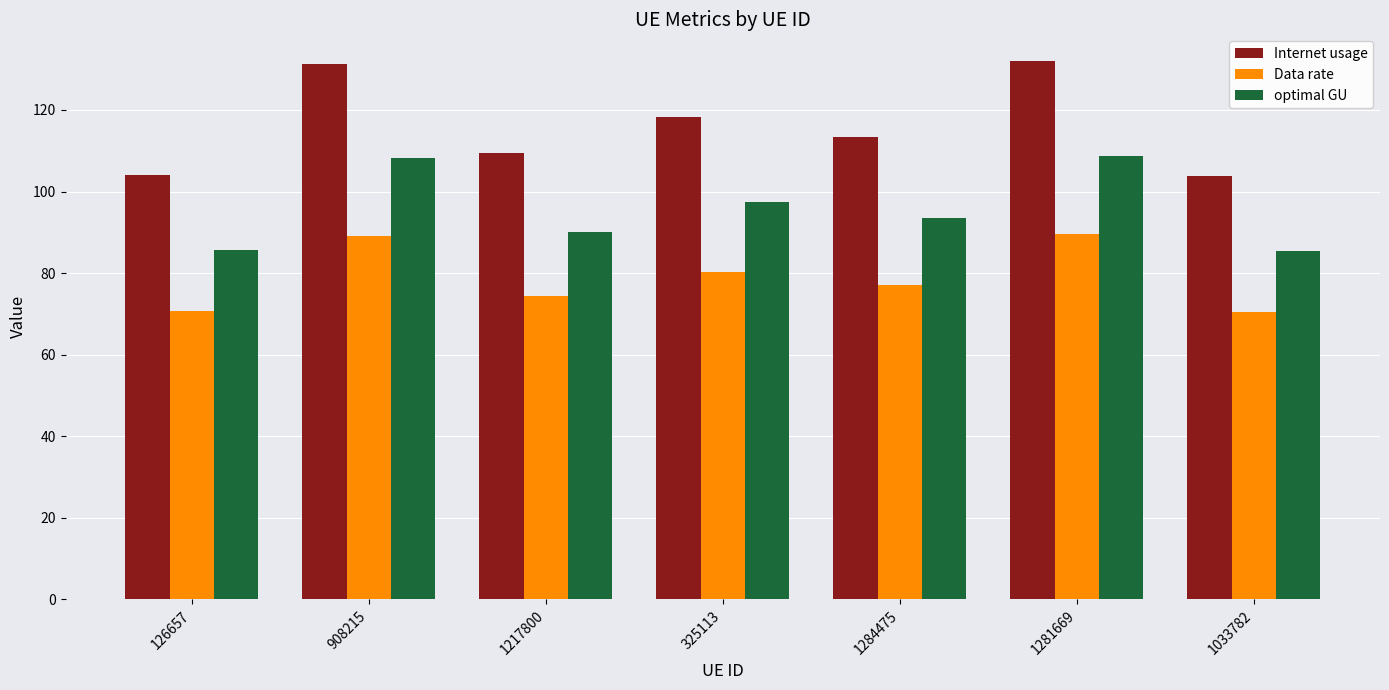

Between 126657 and 325113, which series saw the biggest shift?

Internet usage